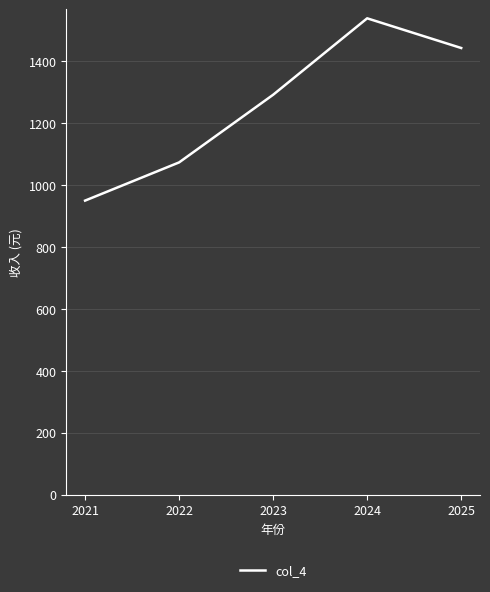

True or false: the data shows 950.0 at 2021.

True